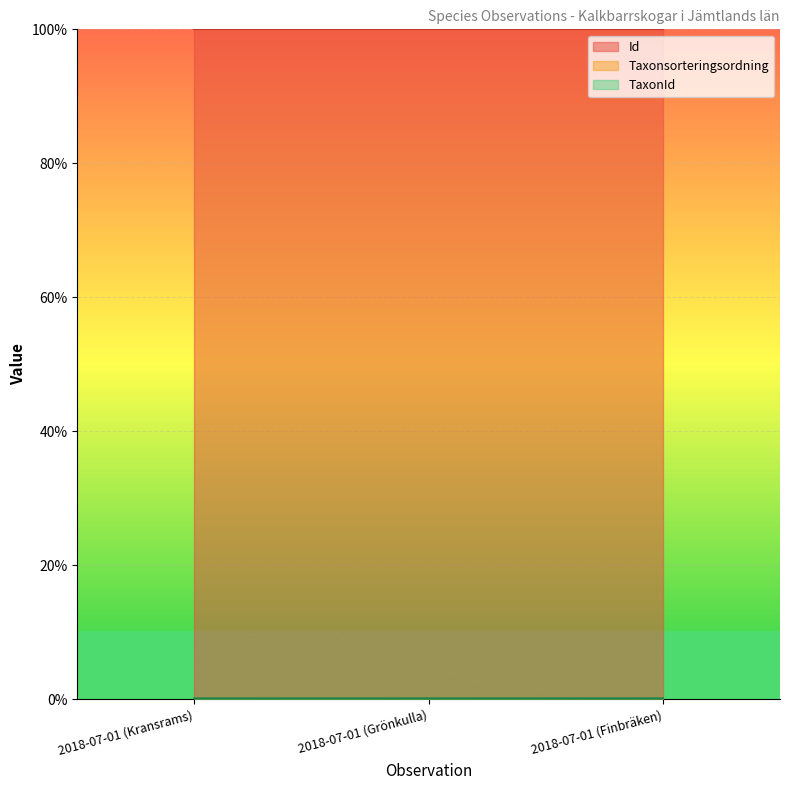

Which category has the highest value in the Taxonsorteringsordning series?

2018-07-01 (Kransrams)